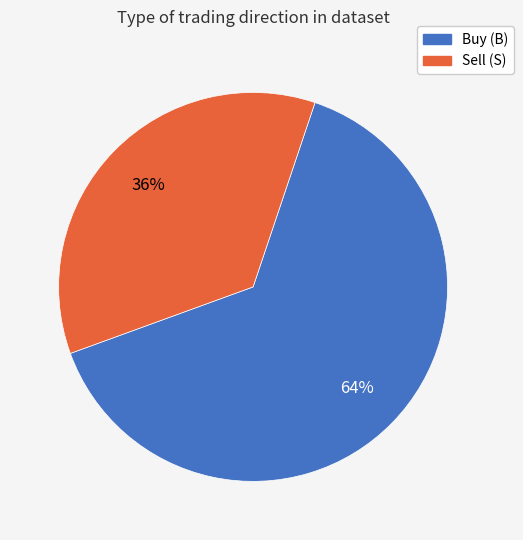

Approximately how many times larger is the value at Sell (S) compared to Buy (B)?

0.6